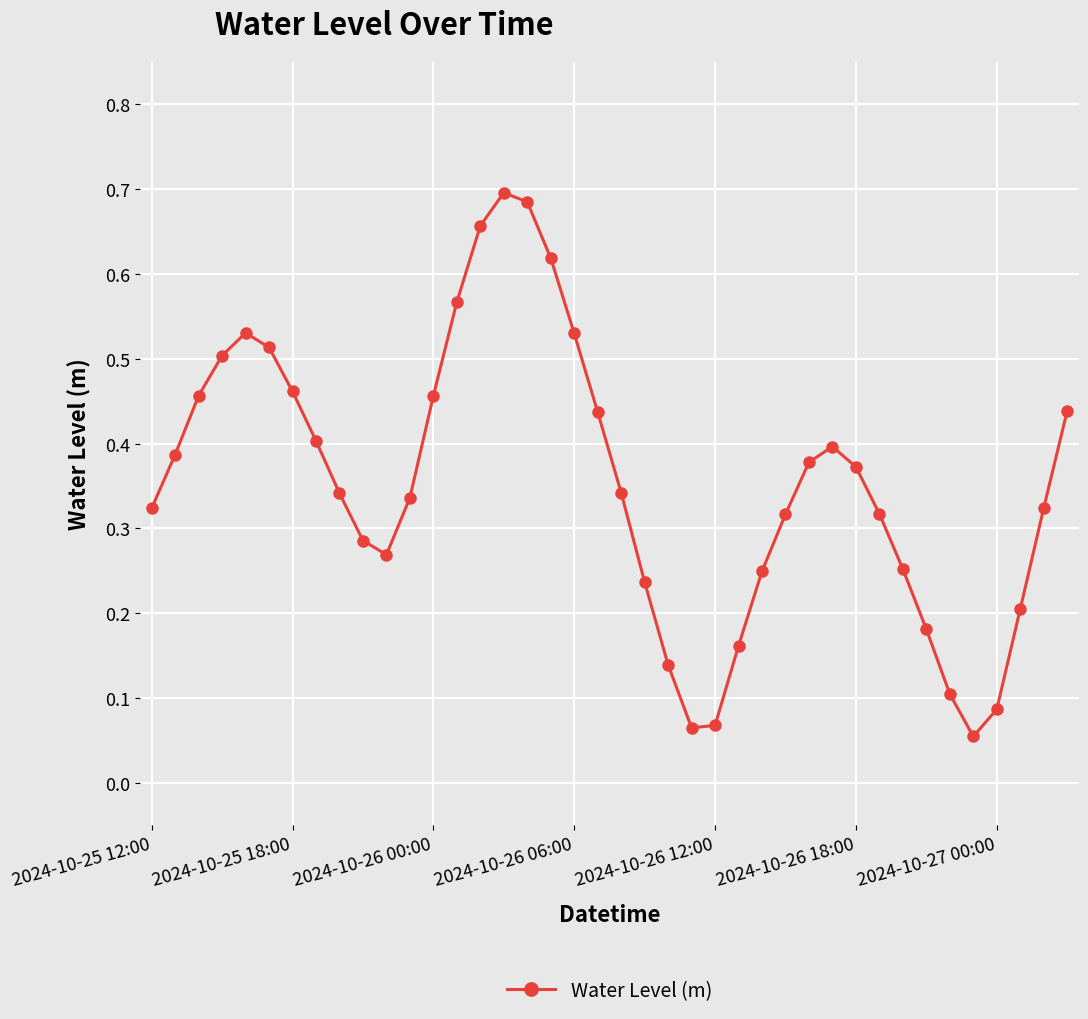

What is the sum of all values?

14.1